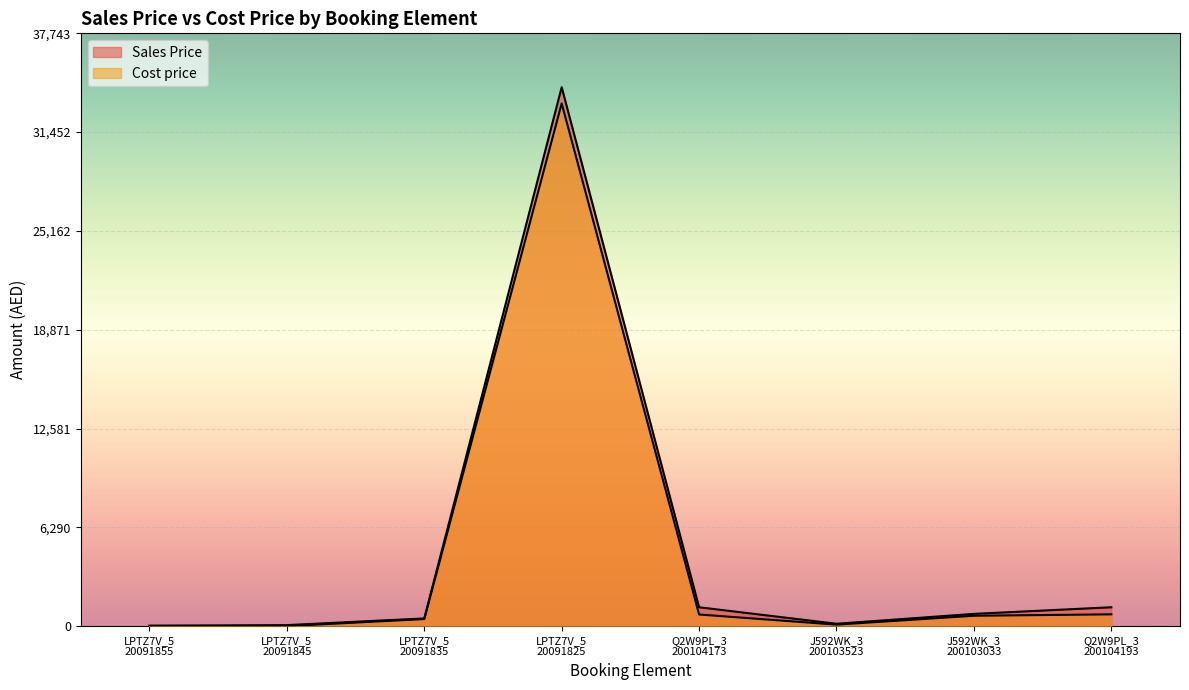

Reading left to right, extract all data points from this chart.

Sales Price: 32	64	490	34312	1200	150	780	1200
Cost price: 0	0	450	33280	740	95	660	750